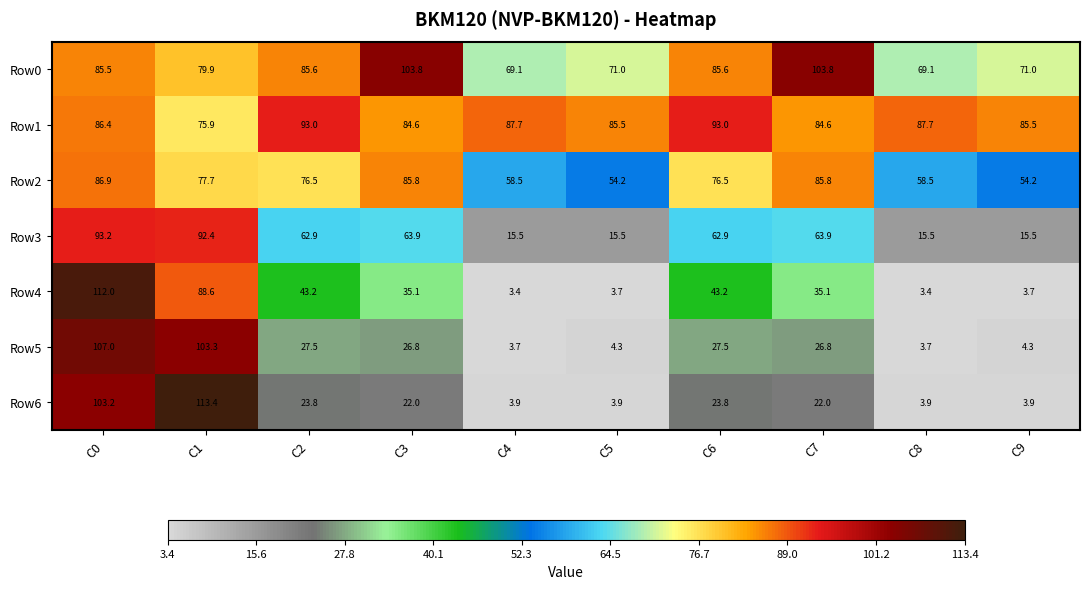

The value of Row3 at C0 is 93.2. True or false?

True